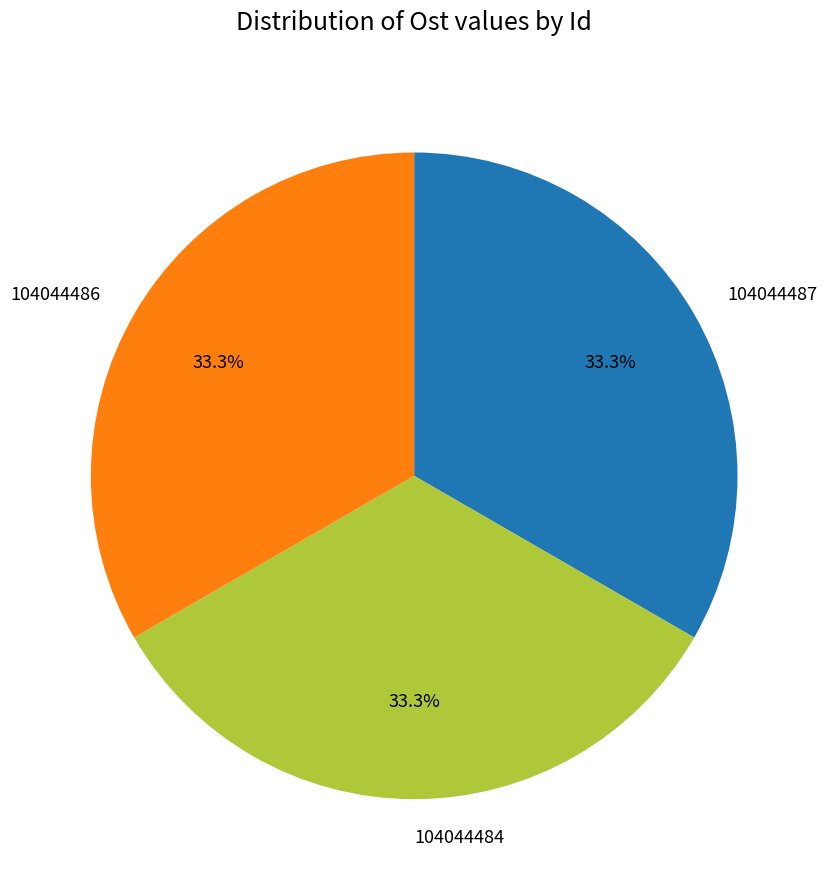

What is the total percentage of 104044484 and 104044486?

66.7%